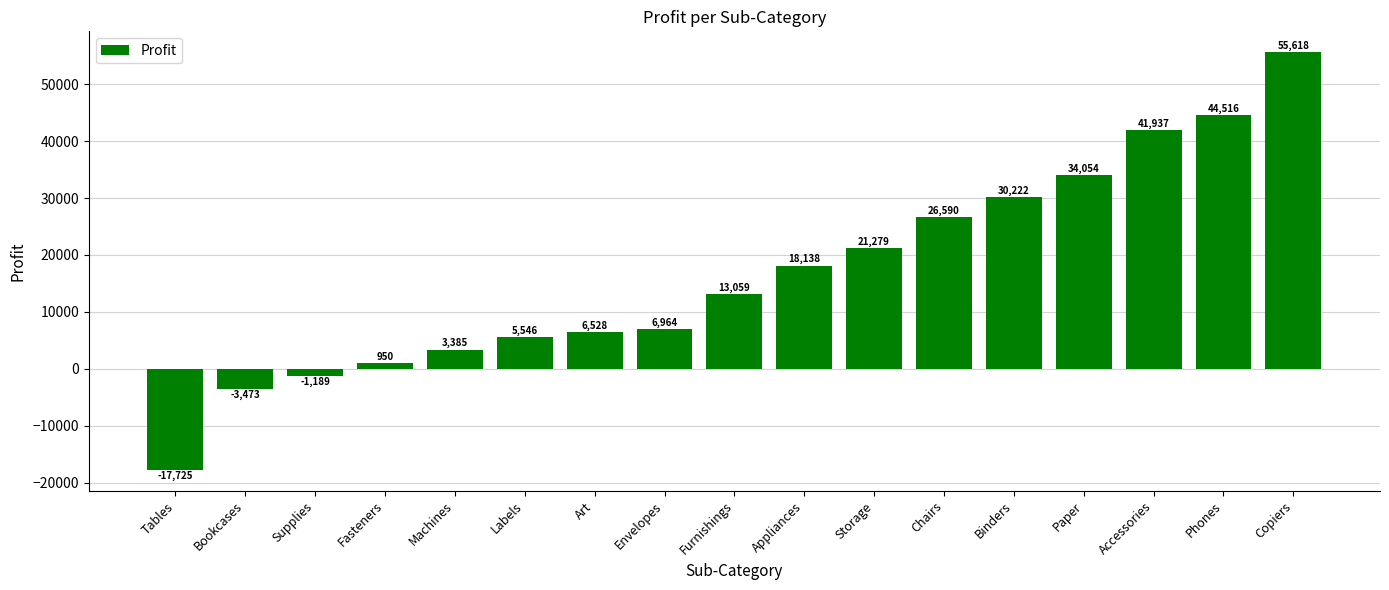

Which category has the lowest value across all series?

Tables